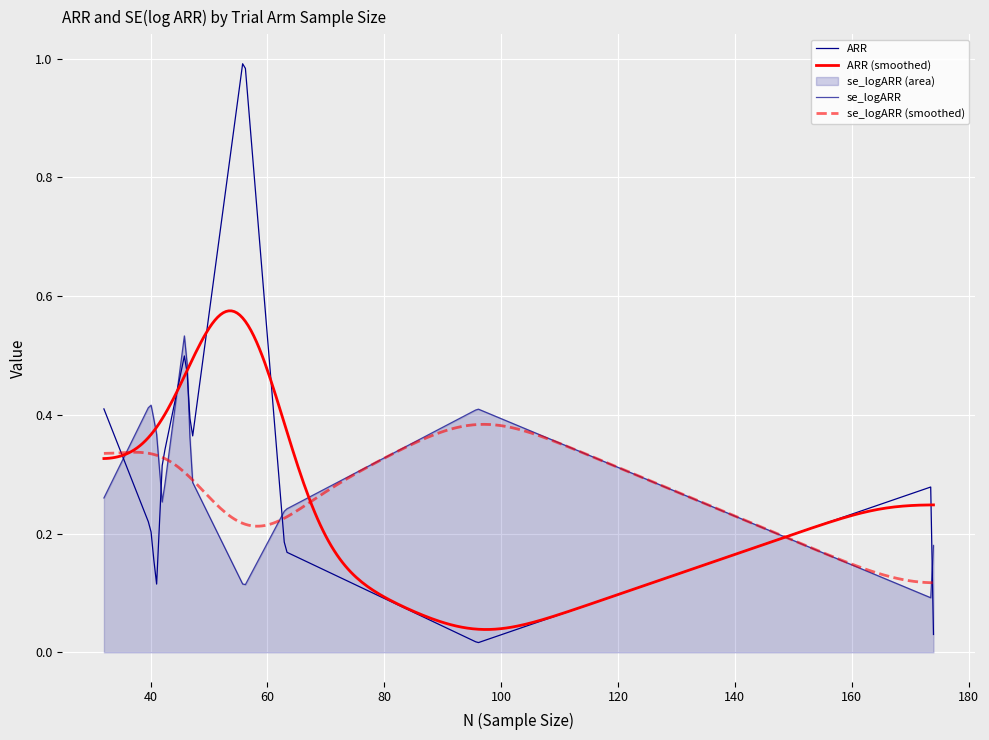

The ARR series shows 0.5 at 46. True or false?

True